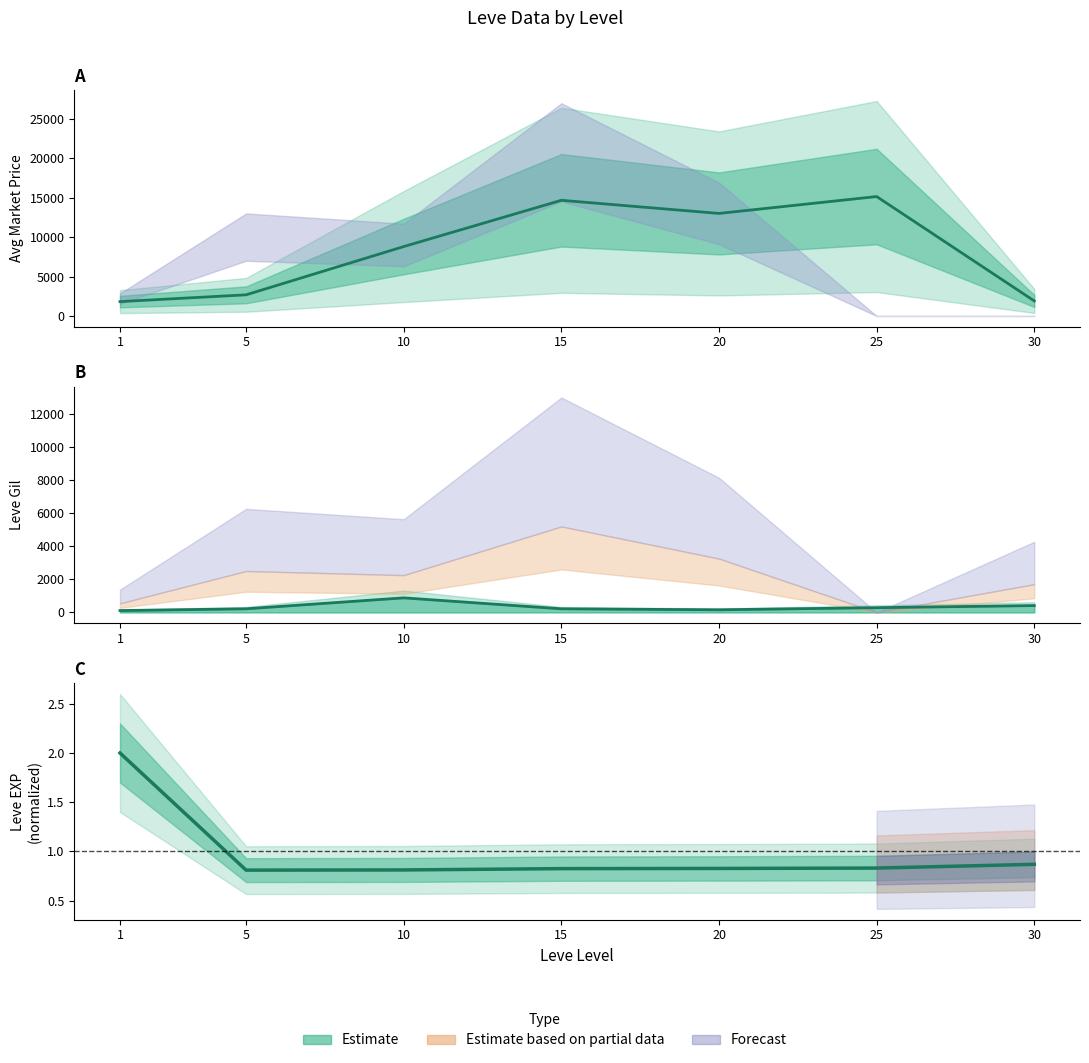

What is the average value of the Leve Gil series?

327.7